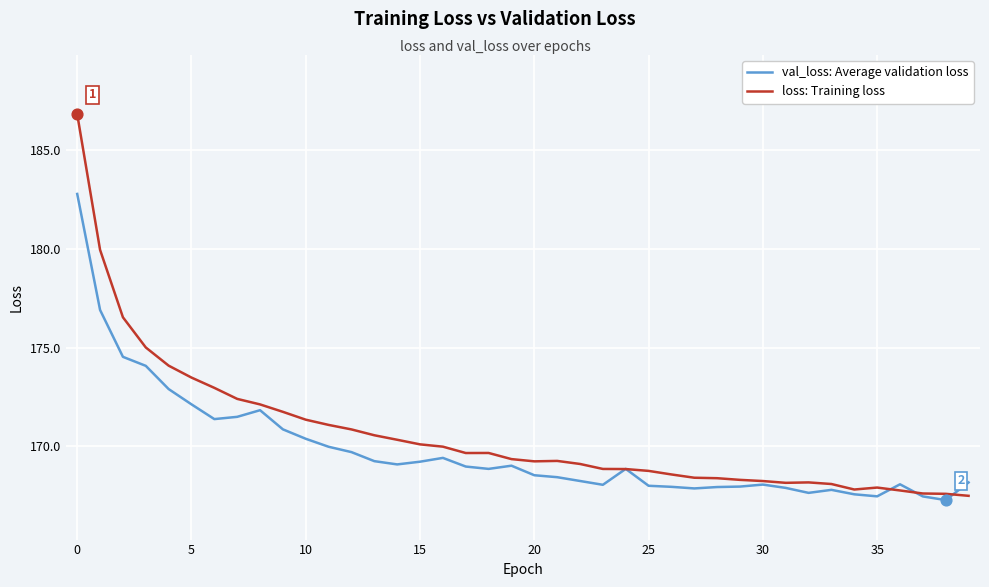

Which series has the largest range (max minus min)?

loss: Training loss